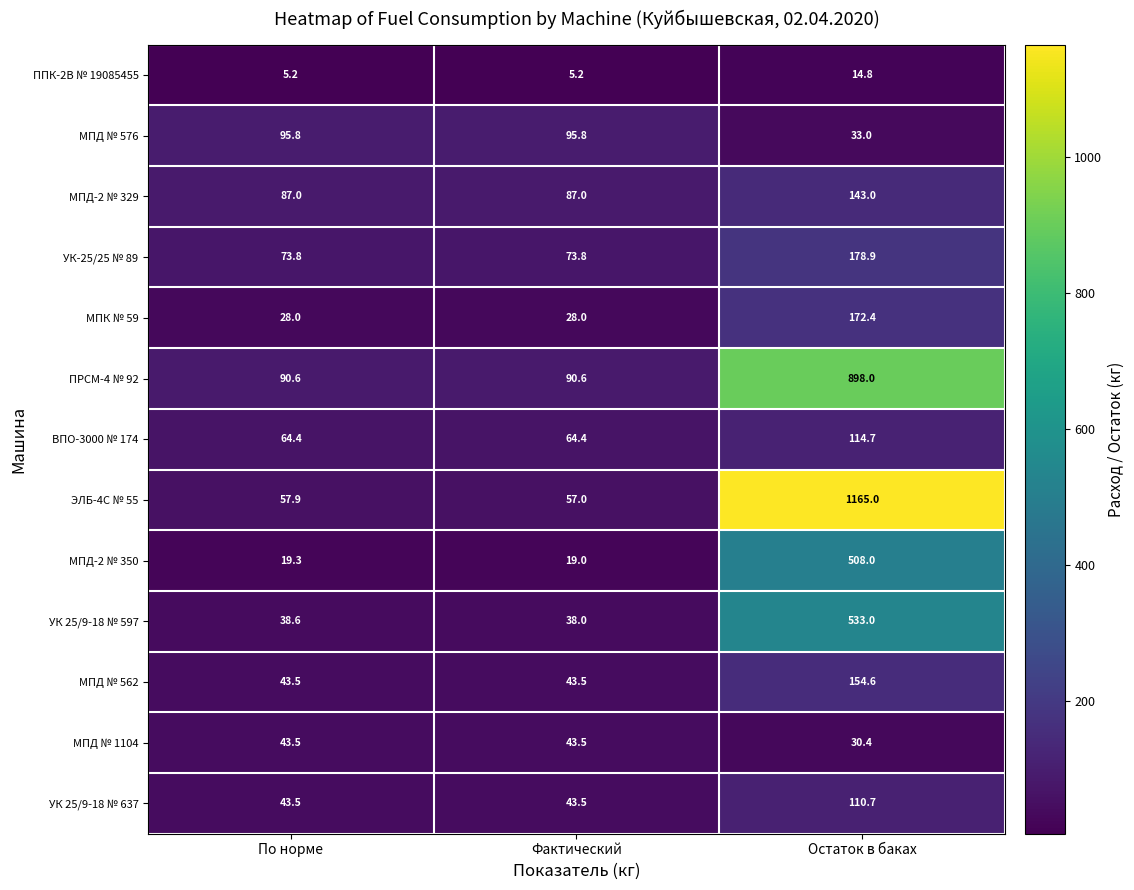

At which category is the sum across all series the highest?

Остаток в баках